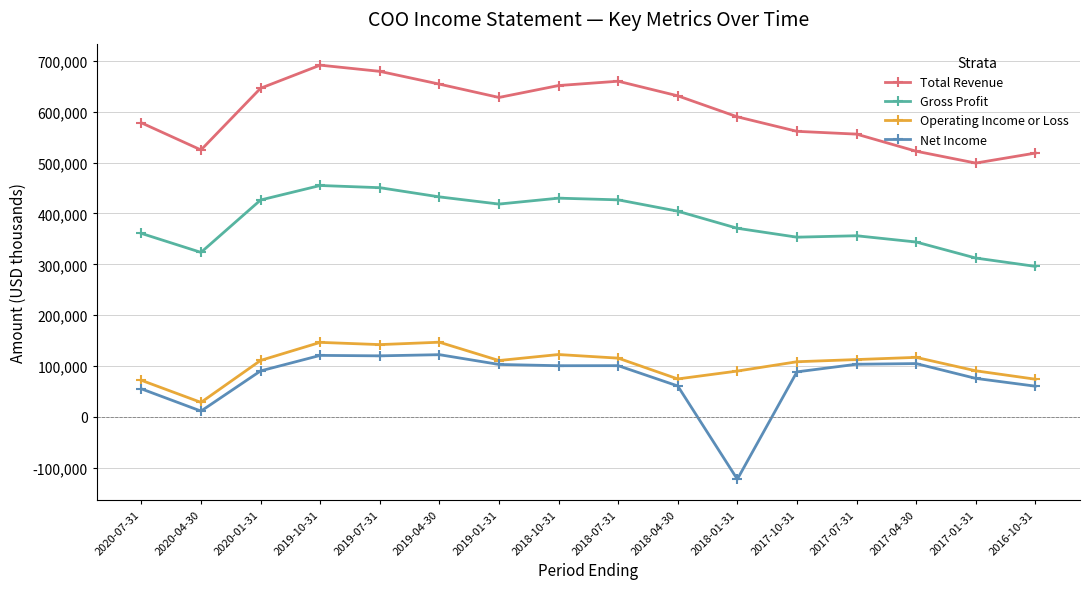

What is the total value across all series at 2017-10-31?

1112000